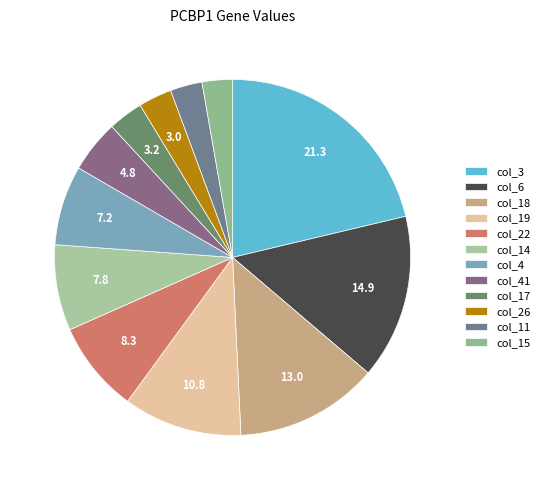

What is the smallest slice in the pie chart?

col_15